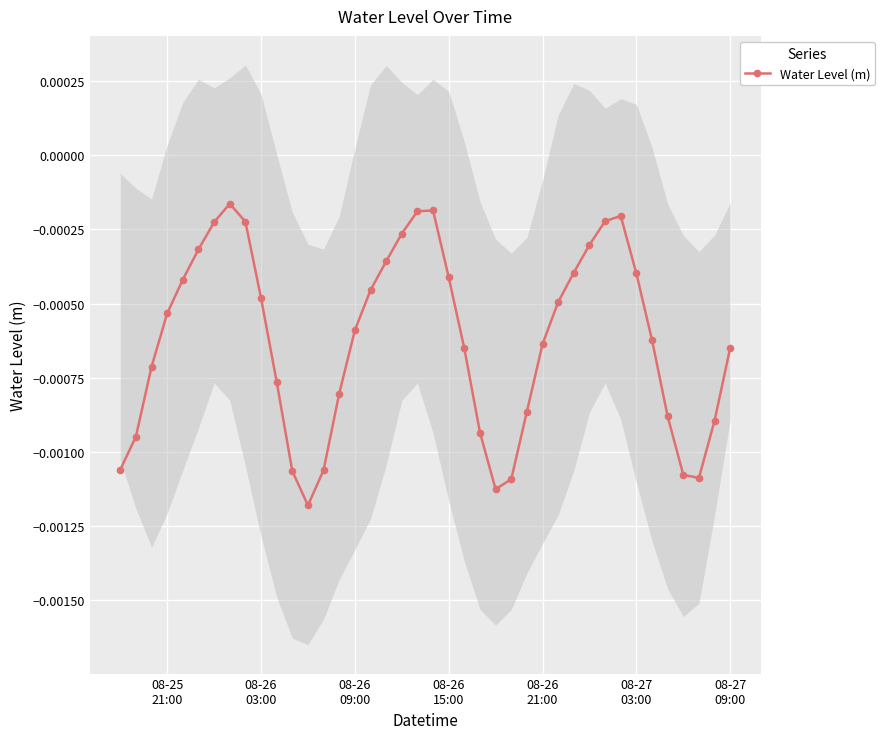

How many interior local valleys (lower than both neighbors) does the data have?

3